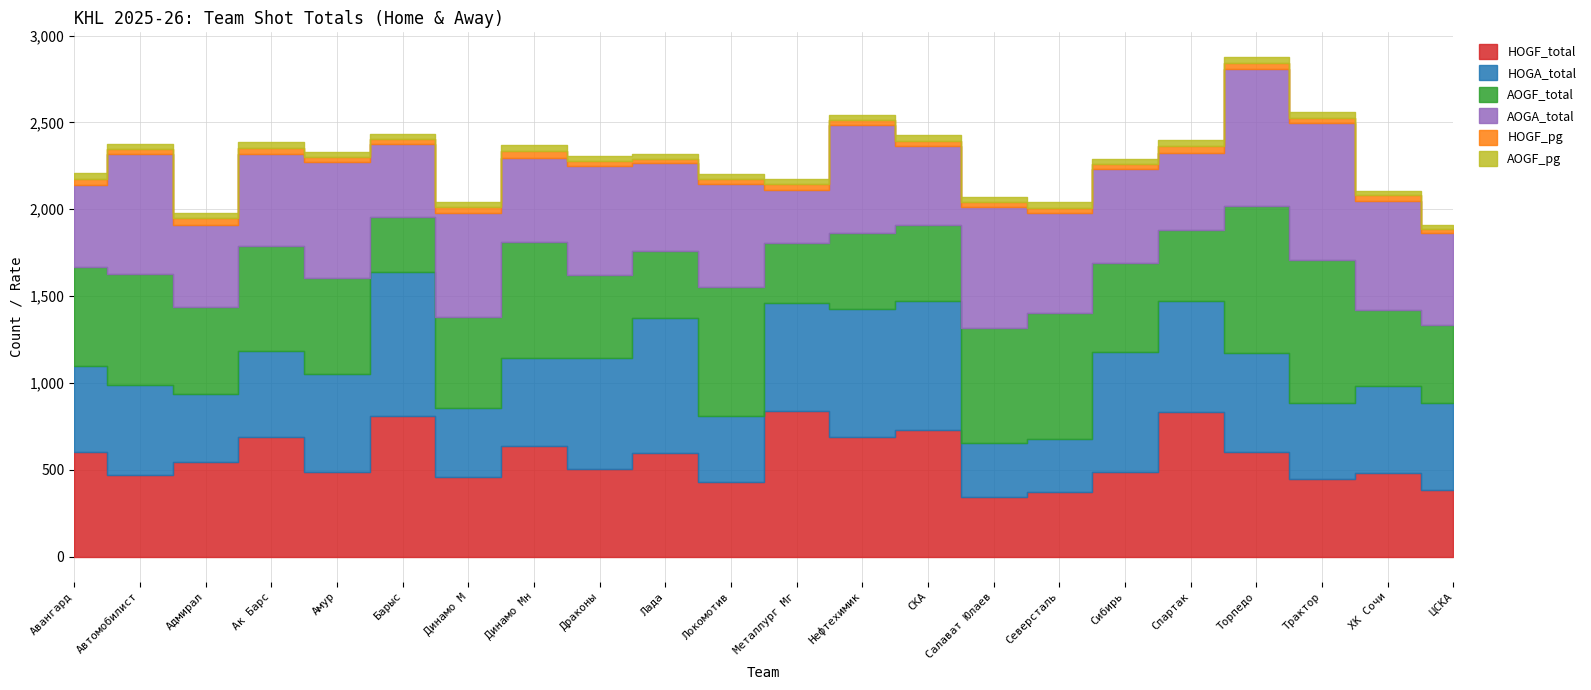

Reading left to right, transcribe all the data shown in this chart.

HOGF_total: Авангард=604.0	Автомобилист=472.0	Адмирал=544.0	Ак Барс=686.0	Амур=490.0	Барыс=812.0	Динамо М=458.0	Динамо Мн=636.0	Драконы=504.0	Лада=598.0	Локомотив=428.0	Металлург Мг=840.0	Нефтехимик=690.0	СКА=728.0	Салават Юлаев=346.0	Северсталь=372.0	Сибирь=486.0	Спартак=834.0	Торпедо=603.0	Трактор=448.0	ХК Сочи=482.0	ЦСКА=383.0
HOGA_total: Авангард=494.0	Автомобилист=514.0	Адмирал=392.0	Ак Барс=496.0	Амур=564.0	Барыс=826.0	Динамо М=396.0	Динамо Мн=510.0	Драконы=640.0	Лада=776.0	Локомотив=384.0	Металлург Мг=622.0	Нефтехимик=738.0	СКА=746.0	Салават Юлаев=310.0	Северсталь=306.0	Сибирь=694.0	Спартак=638.0	Торпедо=569.0	Трактор=436.0	ХК Сочи=502.0	ЦСКА=499.0
AOGF_total: Авангард=572.0	Автомобилист=643.0	Адмирал=500.0	Ак Барс=604.0	Амур=549.0	Барыс=318.0	Динамо М=524.0	Динамо Мн=668.0	Драконы=480.0	Лада=388.0	Локомотив=740.0	Металлург Мг=344.0	Нефтехимик=434.0	СКА=434.0	Салават Юлаев=658.0	Северсталь=722.0	Сибирь=508.0	Спартак=406.0	Торпедо=848.0	Трактор=826.0	ХК Сочи=434.0	ЦСКА=452.0
AOGA_total: Авангард=472.0	Автомобилист=687.0	Адмирал=474.0	Ак Барс=534.0	Амур=669.0	Барыс=418.0	Динамо М=600.0	Динамо Мн=484.0	Драконы=626.0	Лада=502.0	Локомотив=592.0	Металлург Мг=304.0	Нефтехимик=622.0	СКА=454.0	Салават Юлаев=698.0	Северсталь=580.0	Сибирь=546.0	Спартак=448.0	Торпедо=788.0	Трактор=784.0	ХК Сочи=632.0	ЦСКА=530.0
HOGF_pg: Авангард=33.6	Автомобилист=29.5	Адмирал=38.9	Ак Барс=34.3	Амур=30.6	Барыс=31.2	Динамо М=32.7	Динамо Мн=35.3	Драконы=28.0	Лада=27.2	Локомотив=30.6	Металлург Мг=35.0	Нефтехимик=31.4	СКА=33.1	Салават Юлаев=28.8	Северсталь=28.6	Сибирь=27.0	Спартак=36.3	Торпедо=31.7	Трактор=32.0	ХК Сочи=30.1	ЦСКА=22.5
AOGF_pg: Авангард=35.8	Автомобилист=28.0	Адмирал=31.2	Ак Барс=33.6	Амур=28.9	Барыс=26.5	Динамо М=29.1	Динамо Мн=37.1	Драконы=28.2	Лада=27.7	Локомотив=30.8	Металлург Мг=28.7	Нефтехимик=27.1	СКА=31.0	Салават Юлаев=27.4	Северсталь=32.8	Сибирь=28.2	Спартак=33.8	Торпедо=35.3	Трактор=34.4	ХК Сочи=25.5	ЦСКА=25.1